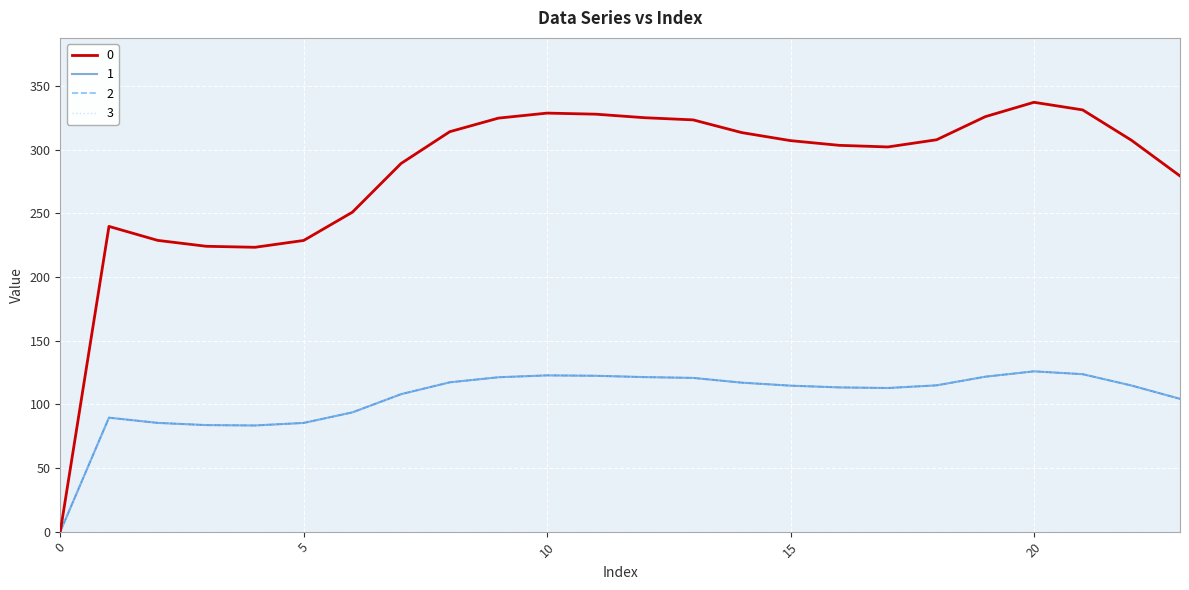

Does the chart have visible grid lines?

Yes